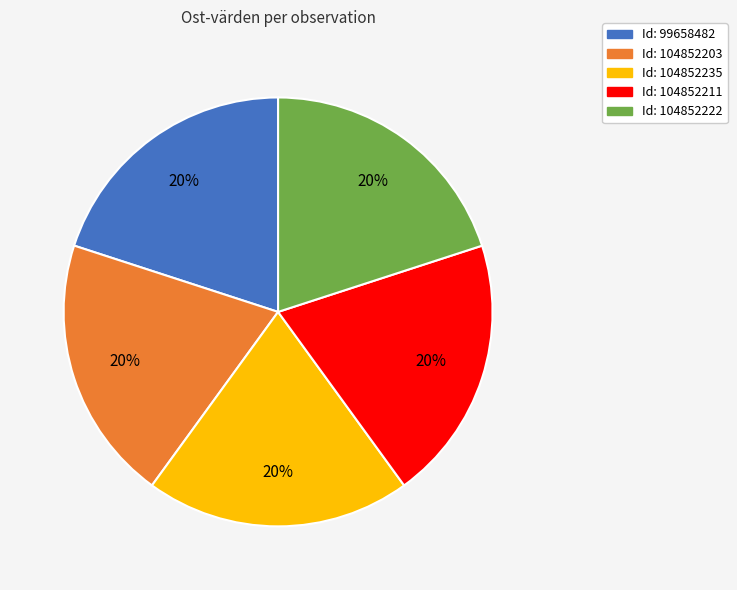

To the nearest percent, what is the average slice percentage?

20%